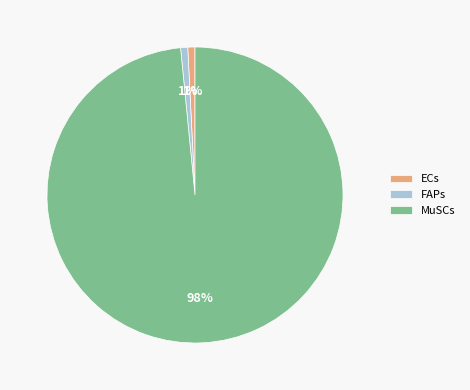

Is the sum of FAPs and MuSCs greater than half?

Yes